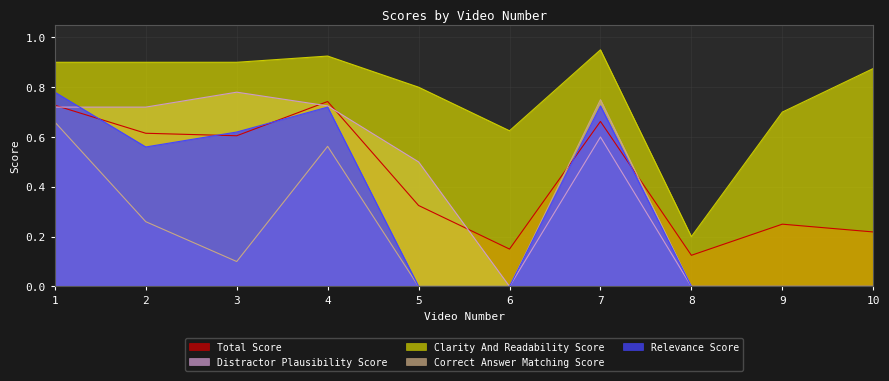

Count the number of data series in this chart.

5